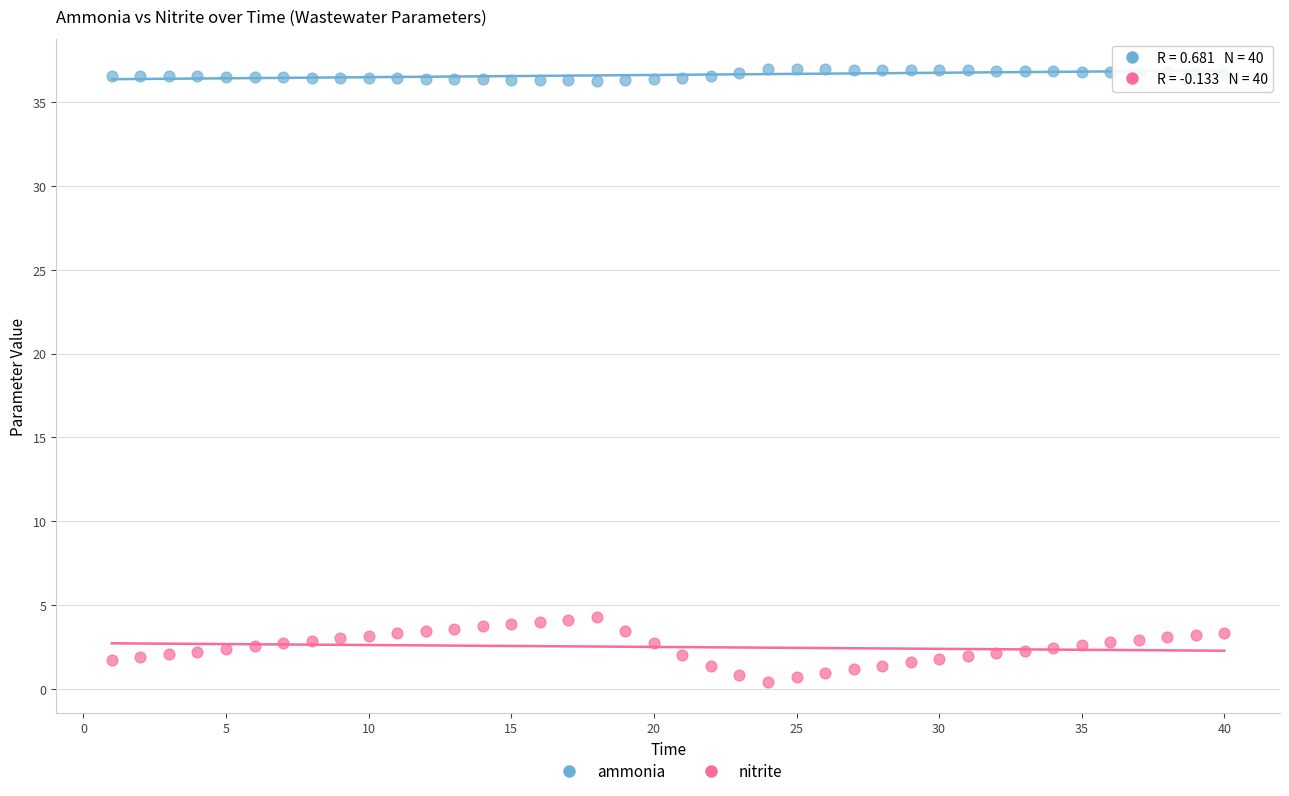

Which series contains the lowest Y value?

nitrite